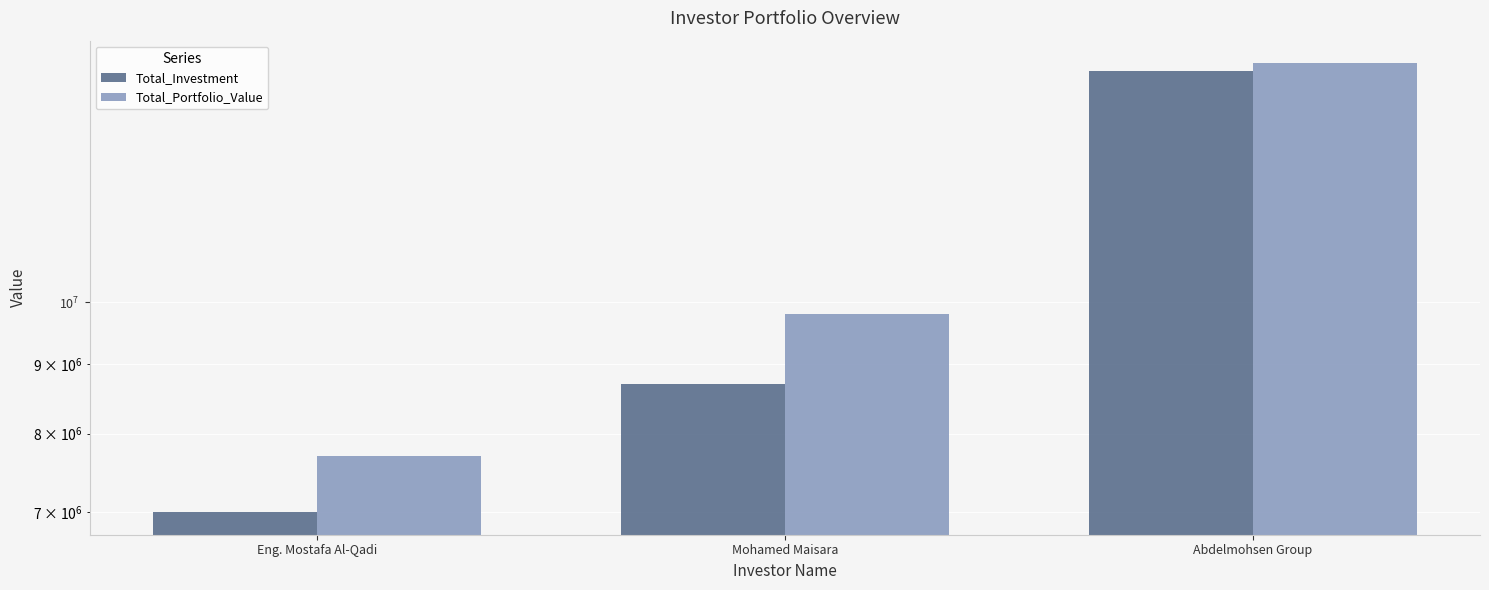

What are all the series names shown in the legend?

Total_Investment, Total_Portfolio_Value